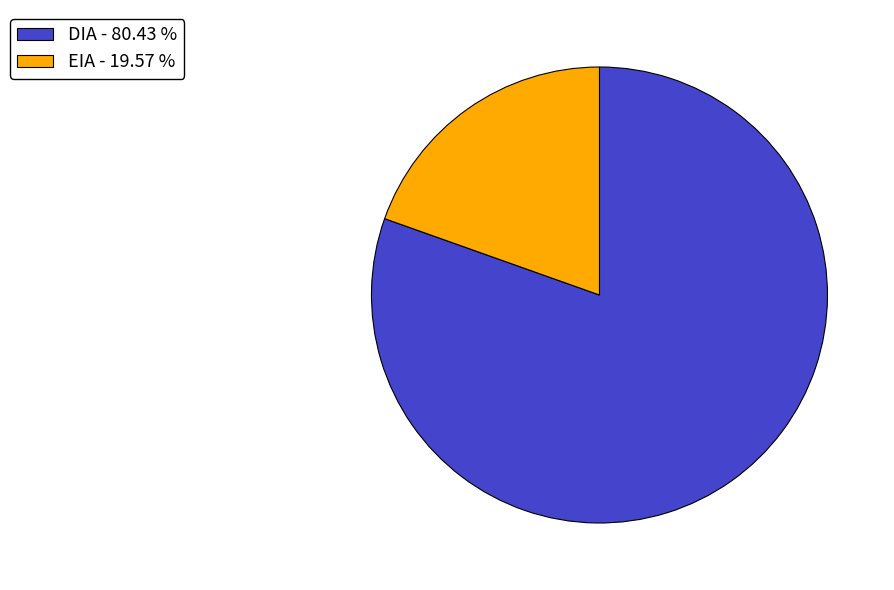

How many slices are in this pie chart?

2